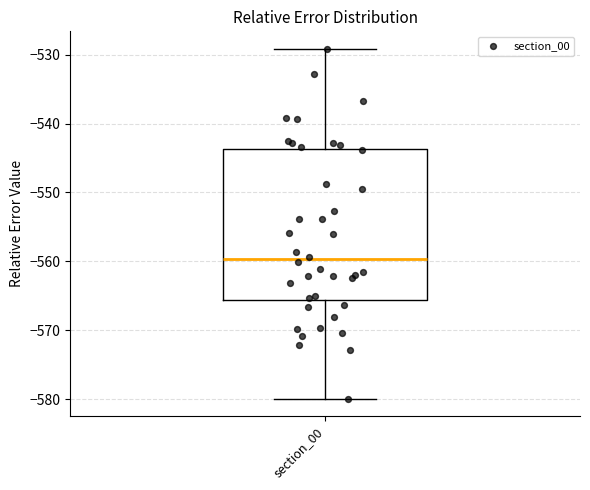

Where is the upper edge of the box for section_00 on the y-axis? The values are not printed on the chart, so give them approximately, as read against the axis.

-544